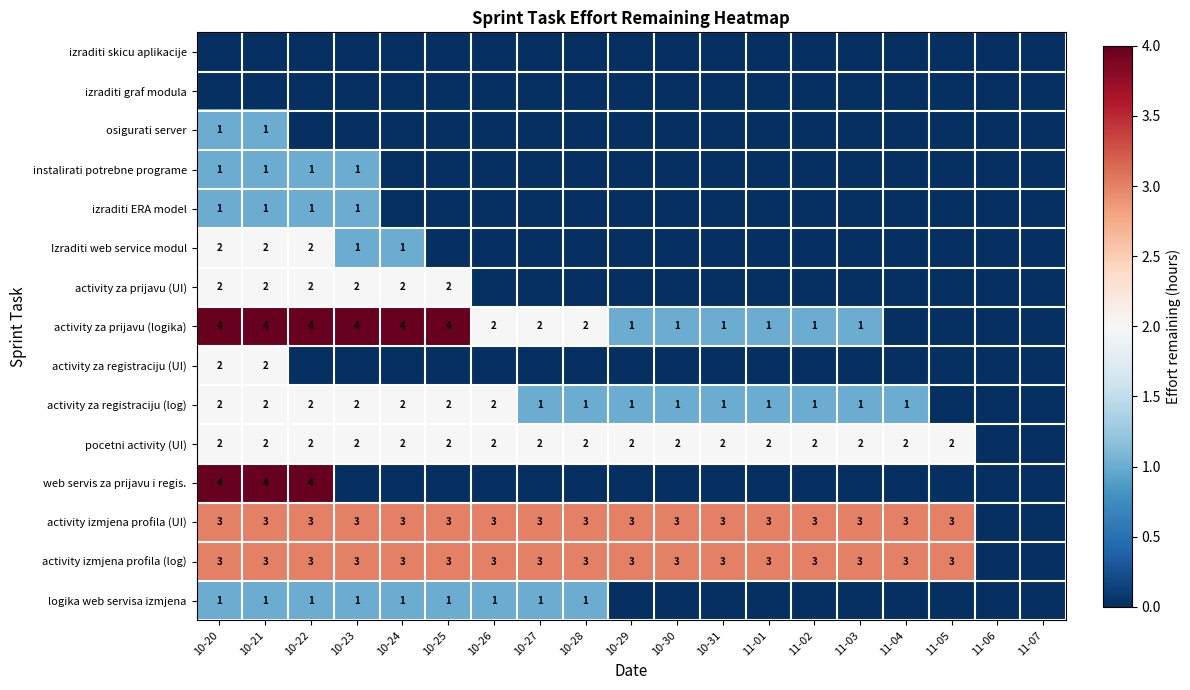

At how many categories does at least one series exceed 0?

17